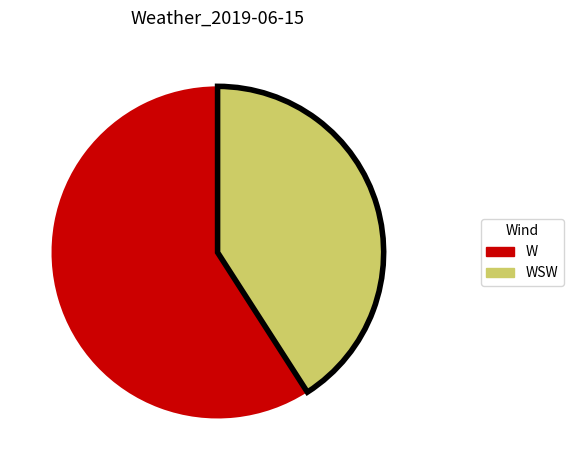

Do W and WSW together represent more than half of the pie?

Yes